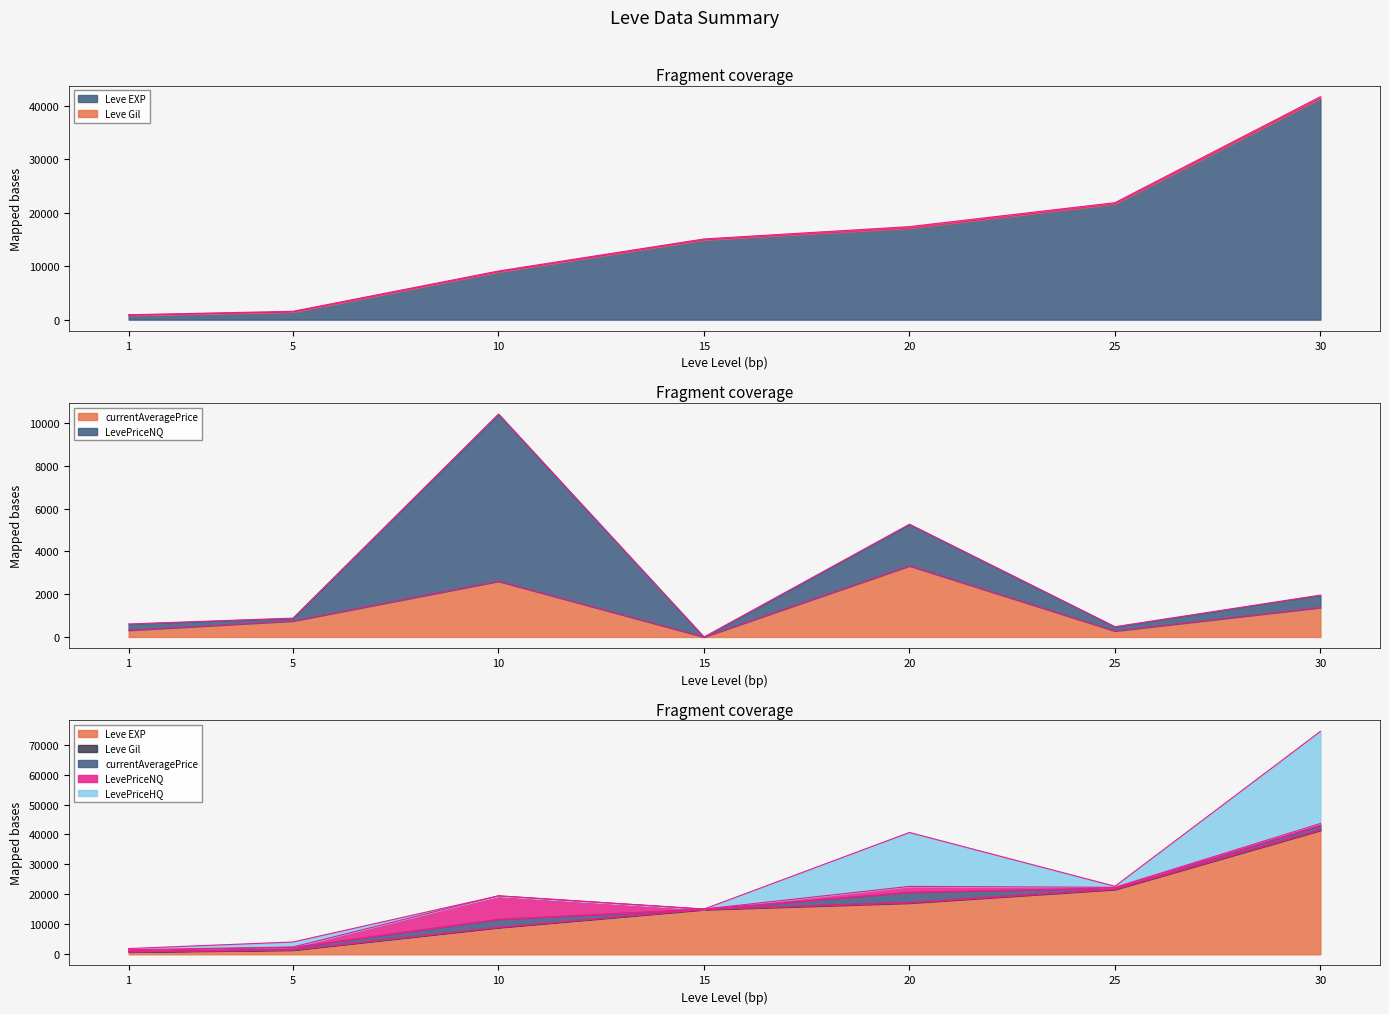

What is the average value of the Leve Gil series?

200.0